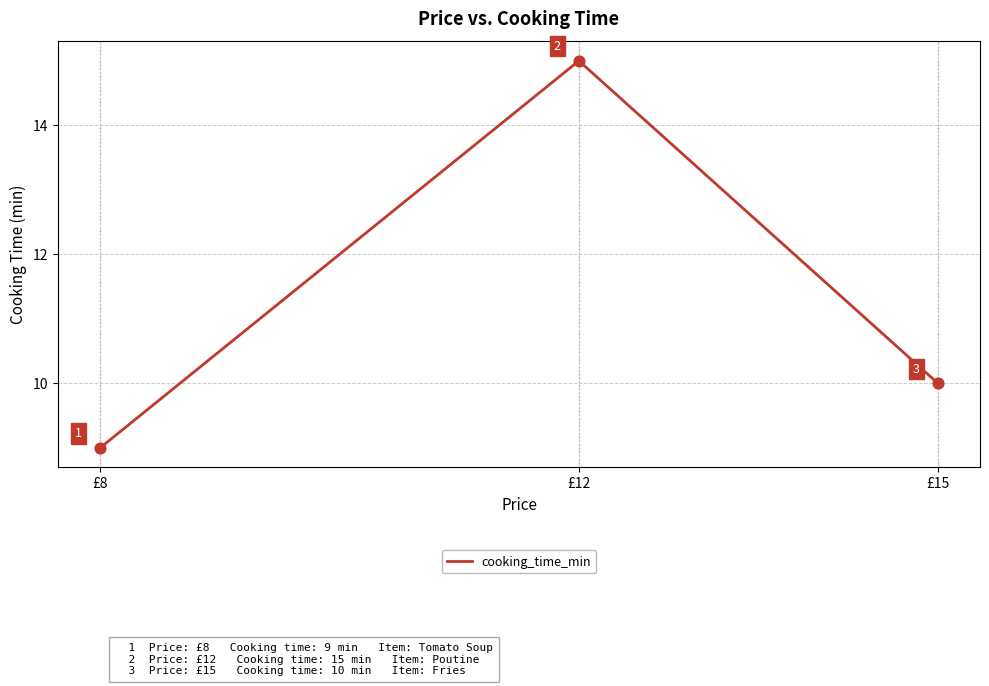

What is the change in value from £8 to £15?

+1